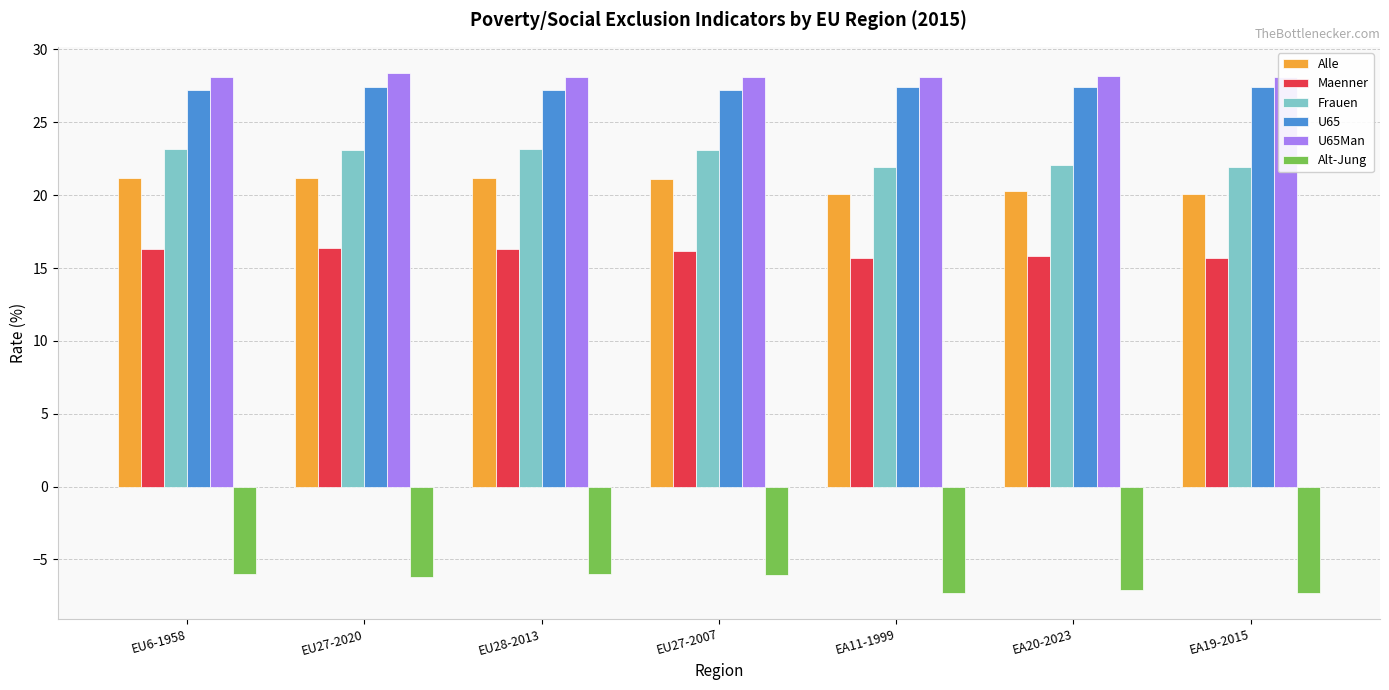

What is the average value of the U65 series?

27.3